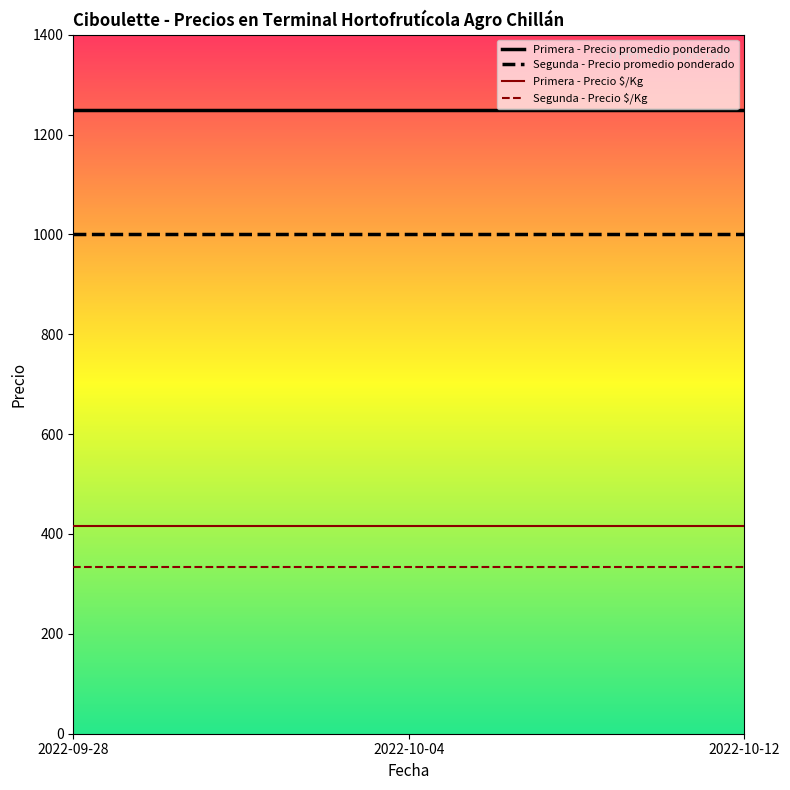

The value of Segunda - Precio promedio ponderado at 2022-10-04 is 204. True or false?

False